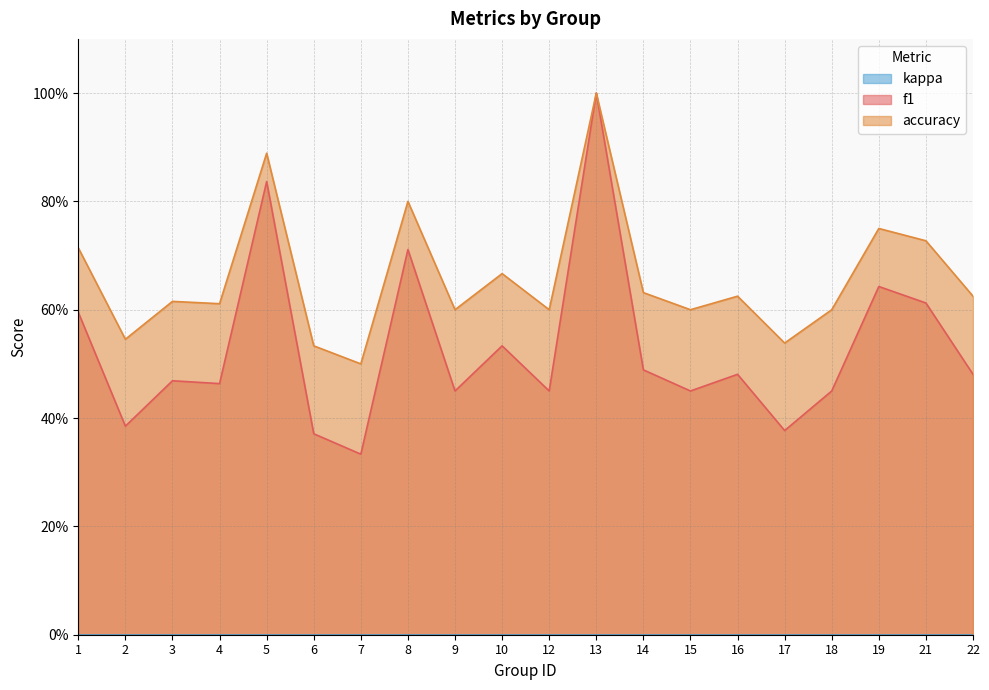

Does the chart display data point markers on the line(s)?

No